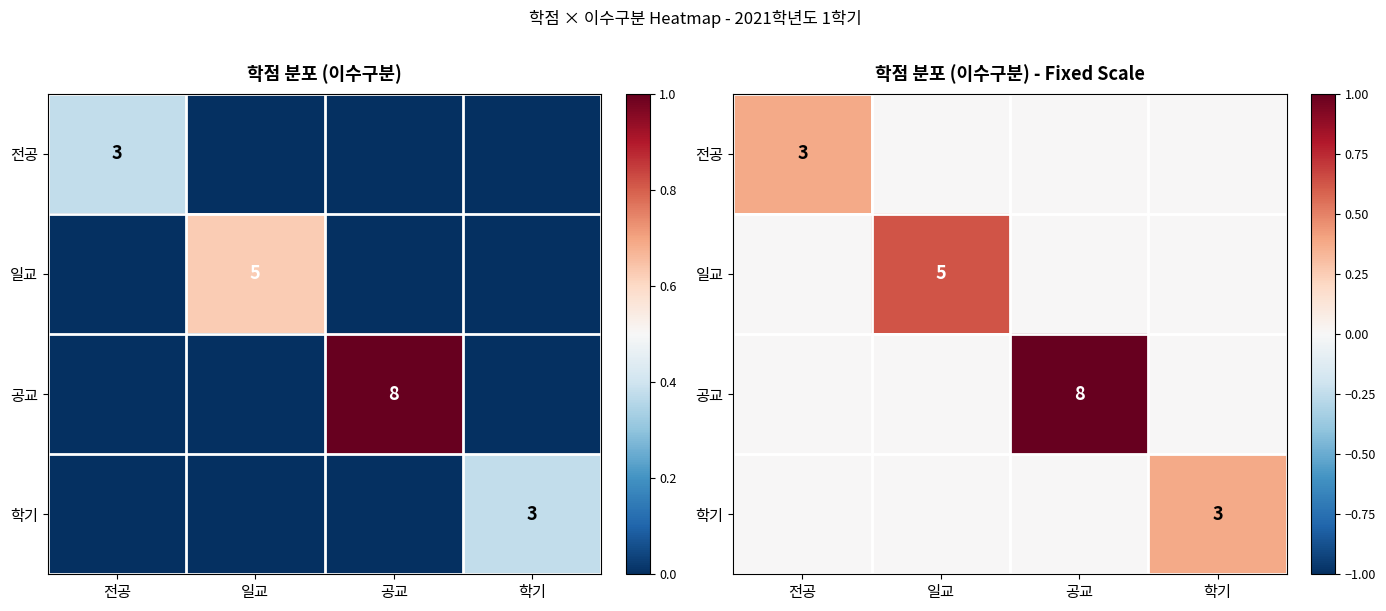

Which series changed the most between 일교 and 학기?

일교